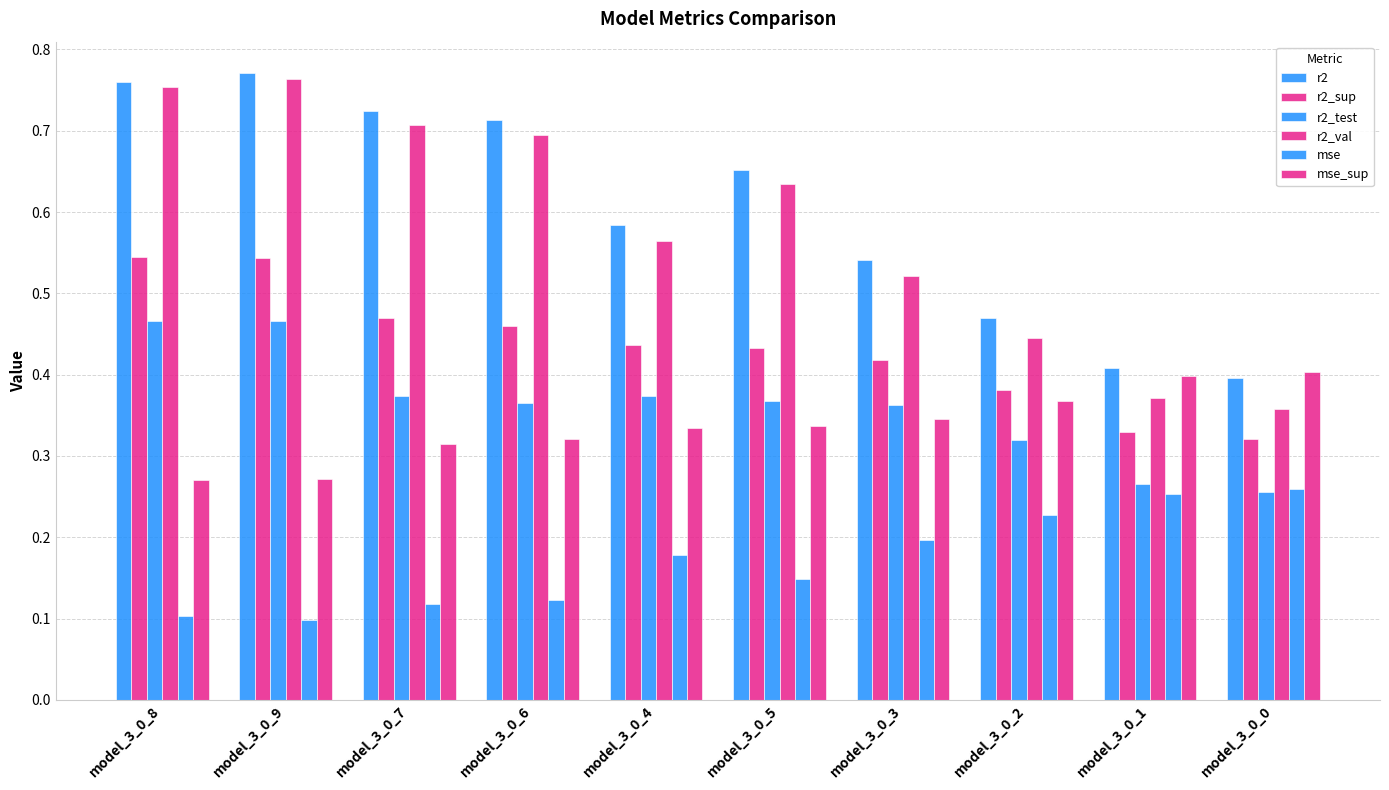

At model_3_0_9, list the series in order from smallest to largest.

mse, mse_sup, r2_test, r2_sup, r2_val, r2